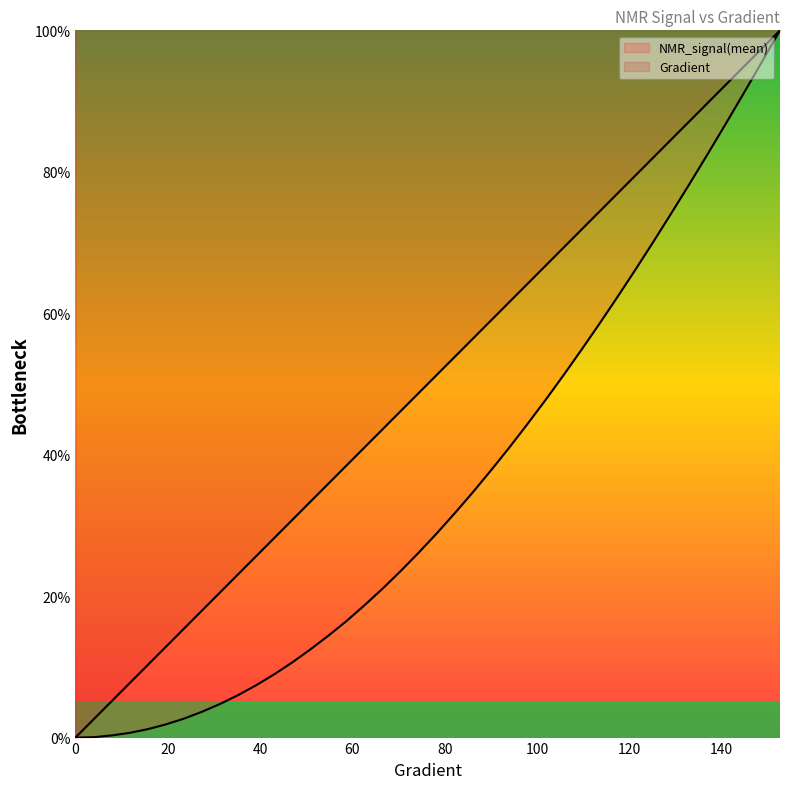

How many lines are shown in the chart?

2